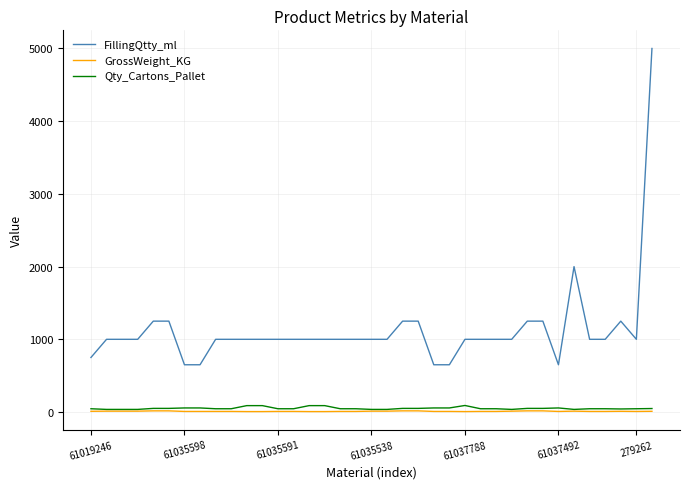

What is the minimum value for Qty_Cartons_Pallet?

36